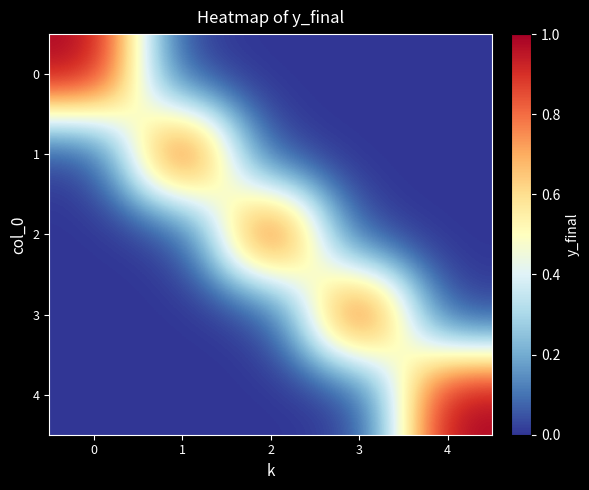

Which has a higher value, 3 or 2?

3